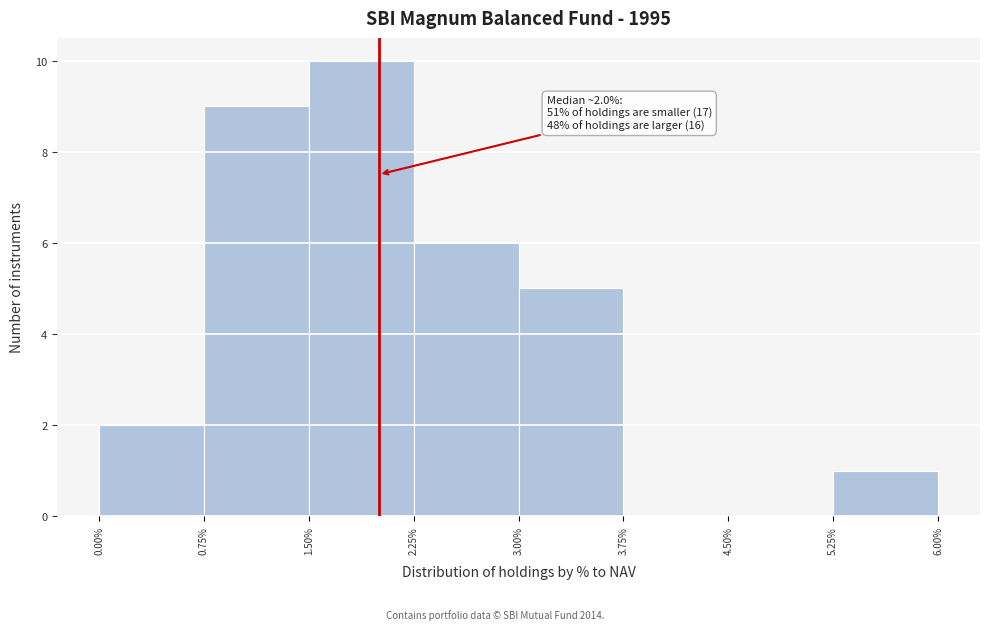

Over which range of the x-axis is the bar tallest?

1.50% to 2.25%